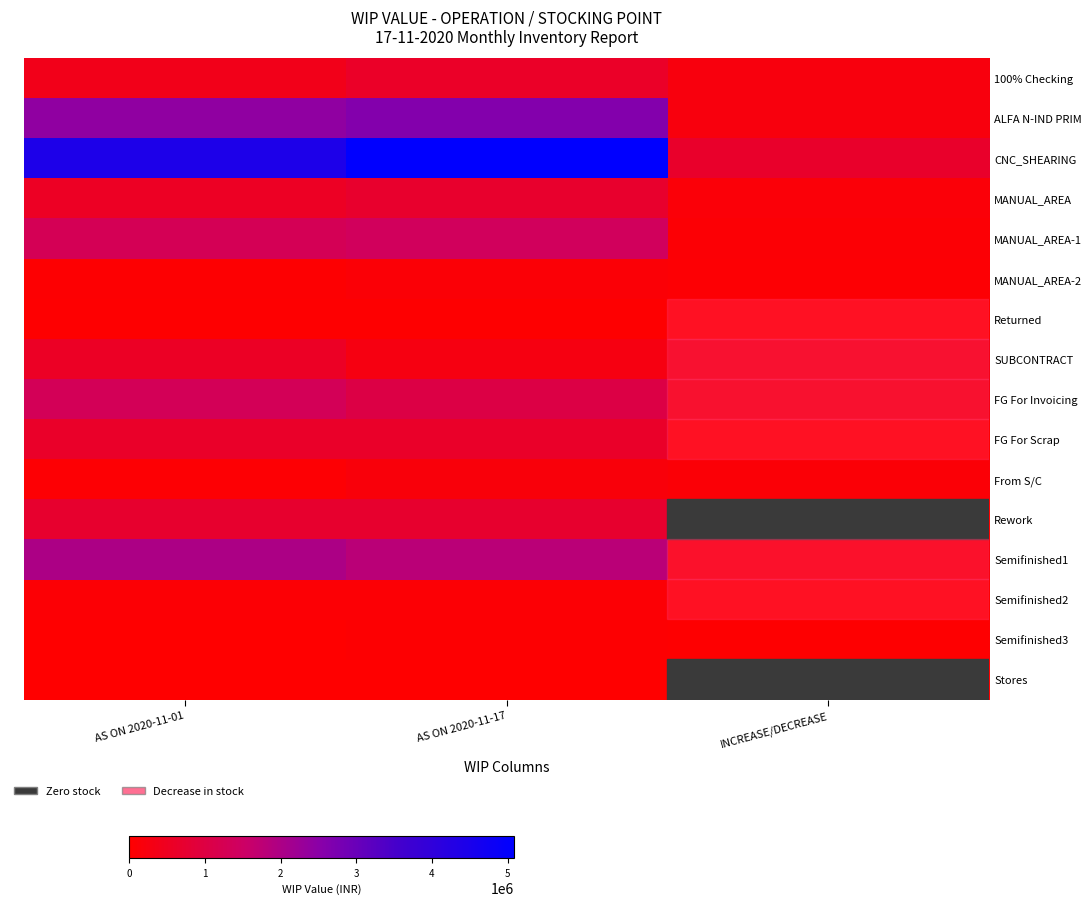

How many data points does each series have?

3